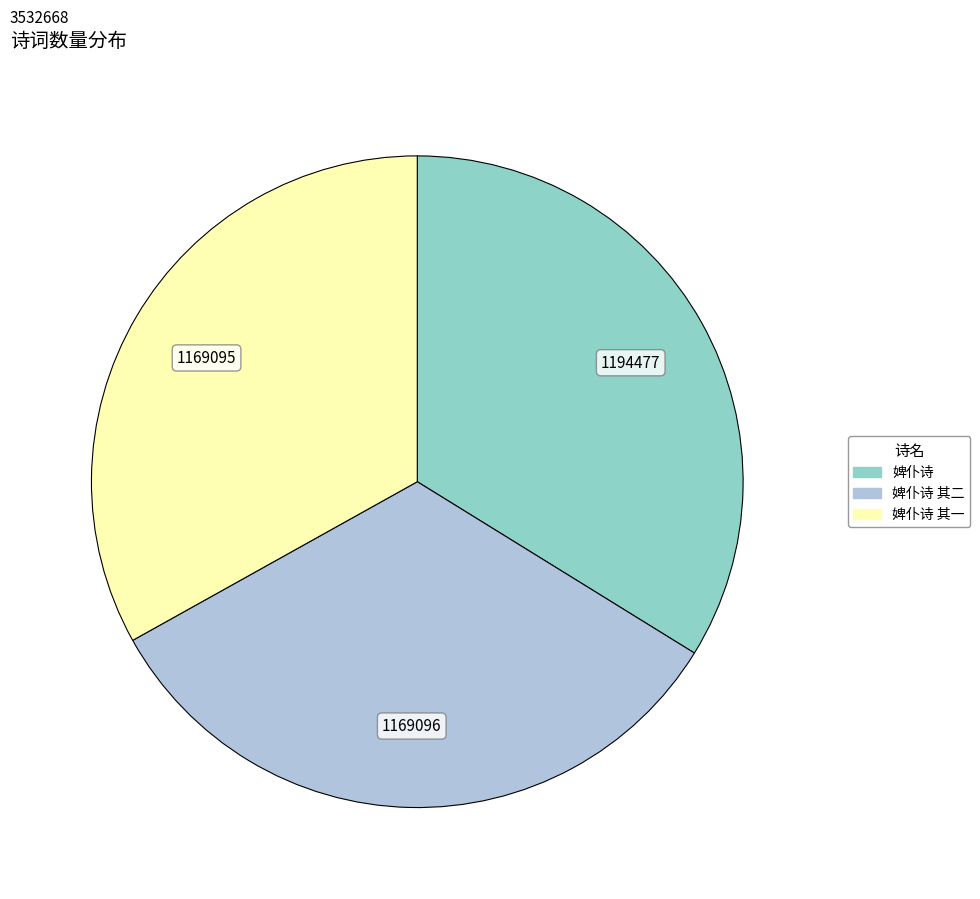

Does any single category account for the majority?

No